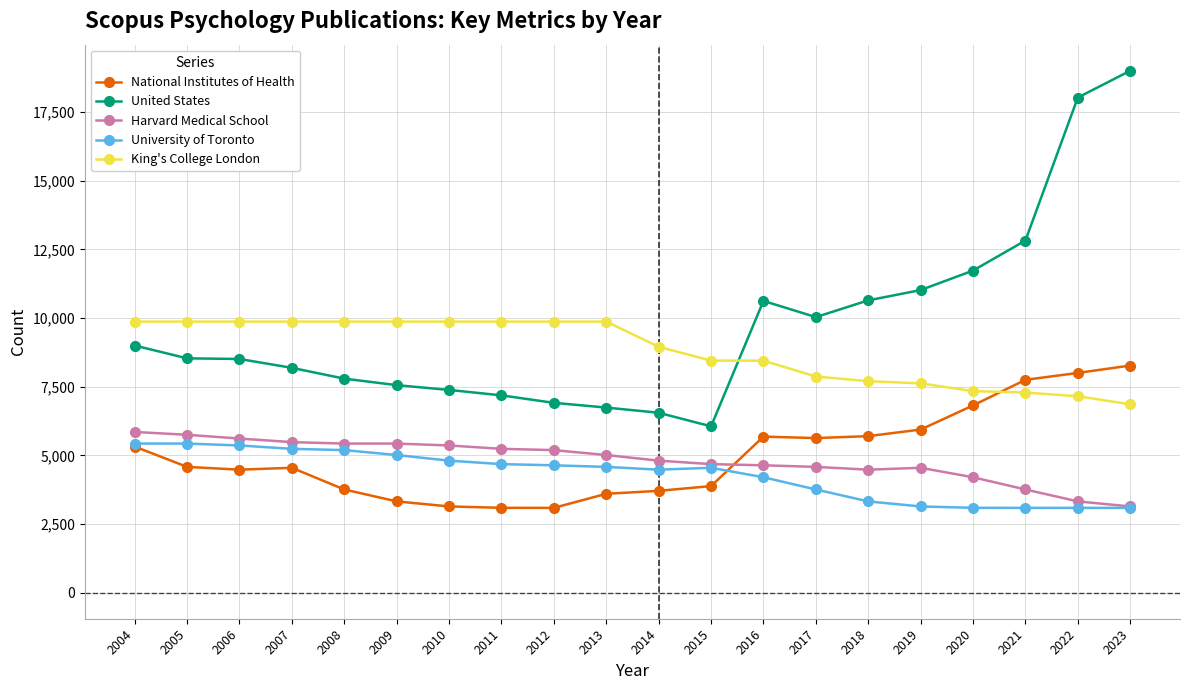

Between 2004 and 2012, which series saw the biggest shift?

National Institutes of Health